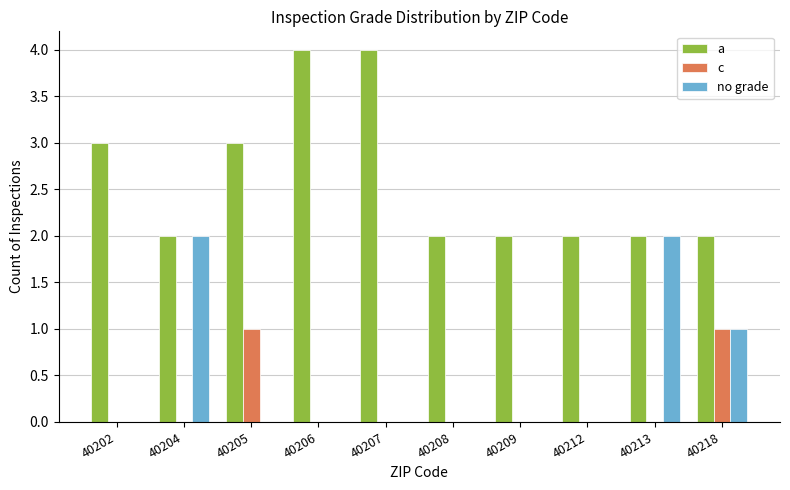

What value does the a series have at 40212?

2